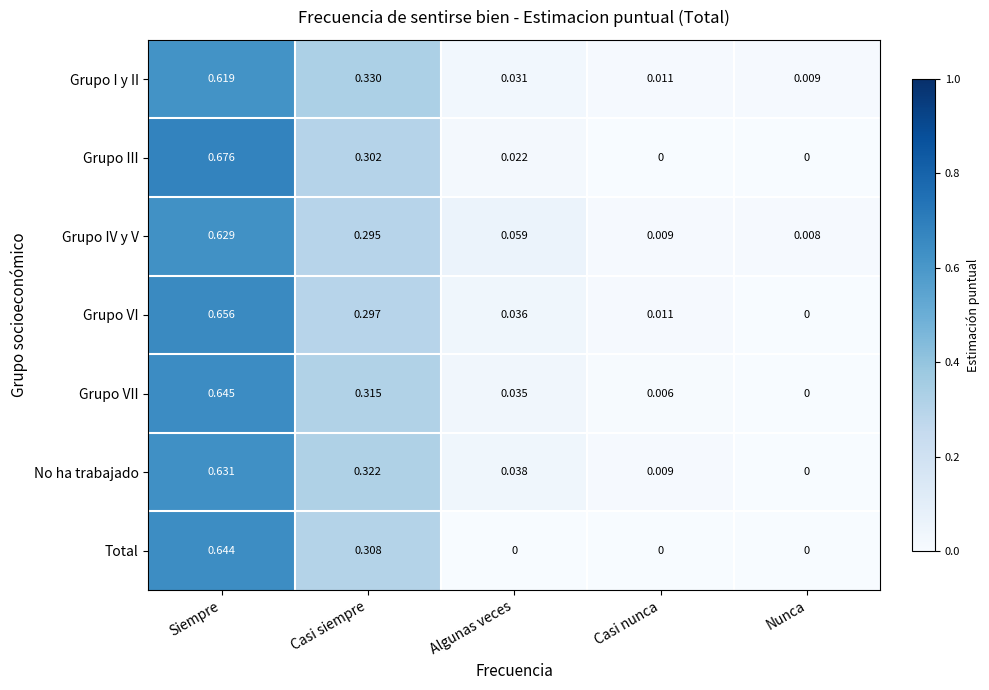

At which label does Grupo IV y V reach its minimum?

Nunca